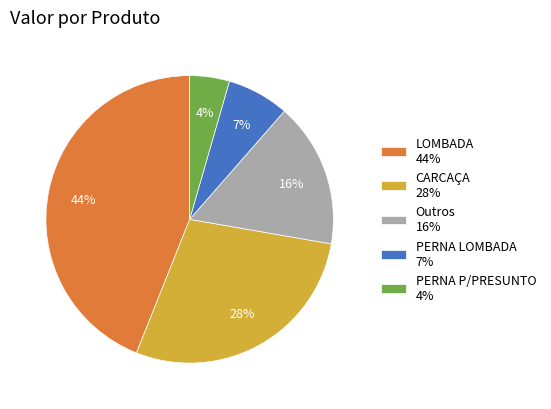

Which has a higher value, CARCAÇA 28% or Outros 16%?

CARCAÇA 28%